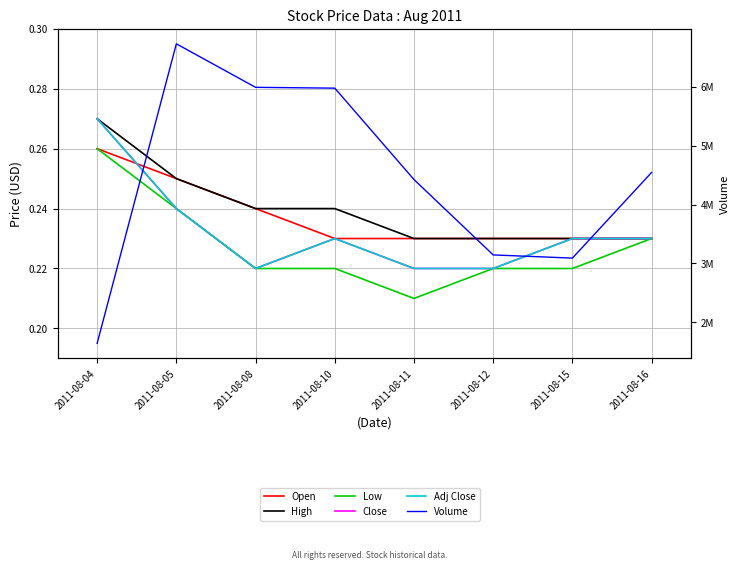

What value does the Volume series have at 2011-08-10?

5977000.0